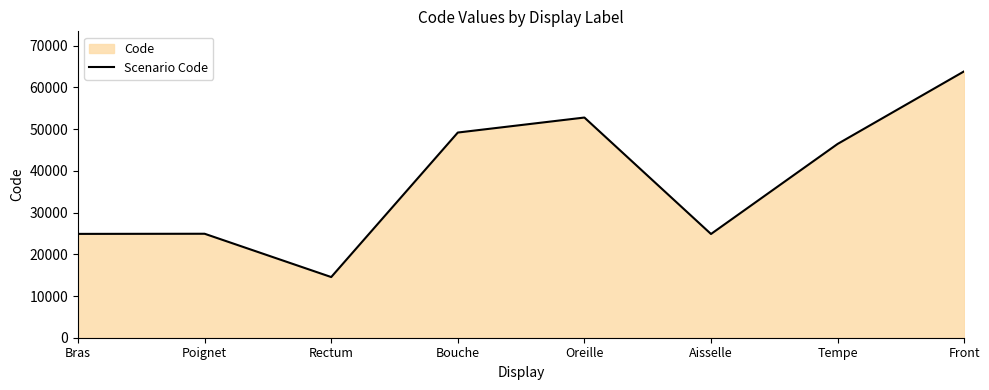

True or false: the data has more than 2 interior local peaks.

False